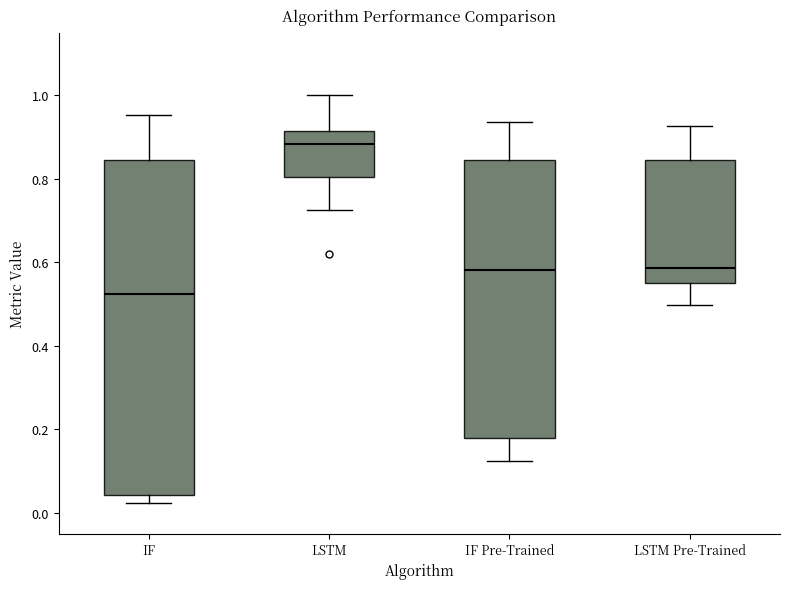

Which box's median line is the lowest?

IF